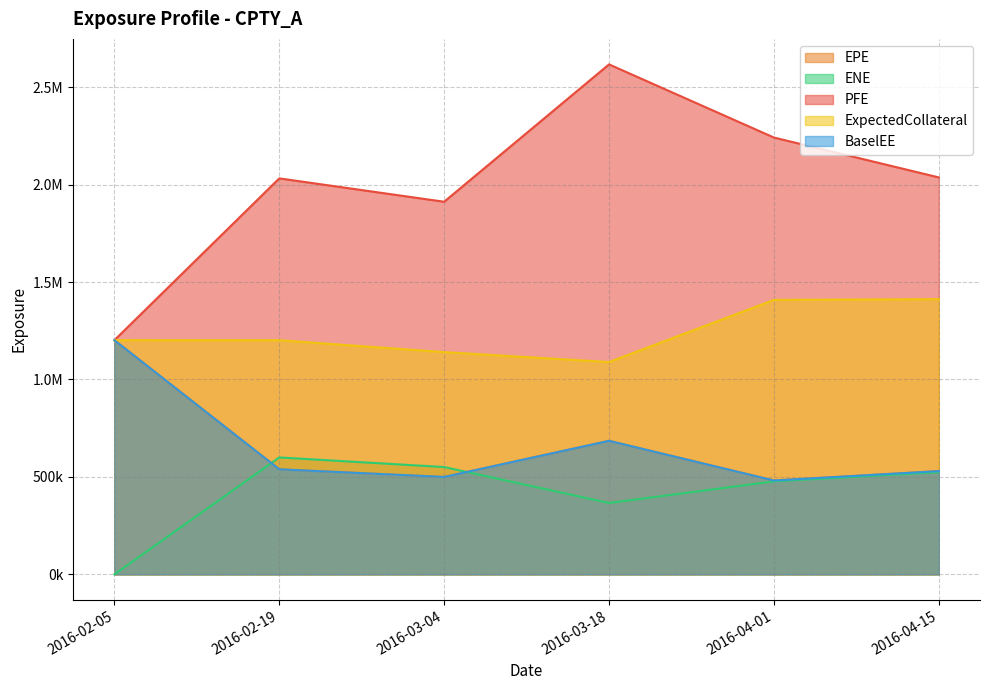

List the labels in order of PFE value, smallest first.

2016-02-05, 2016-03-04, 2016-02-19, 2016-04-15, 2016-04-01, 2016-03-18